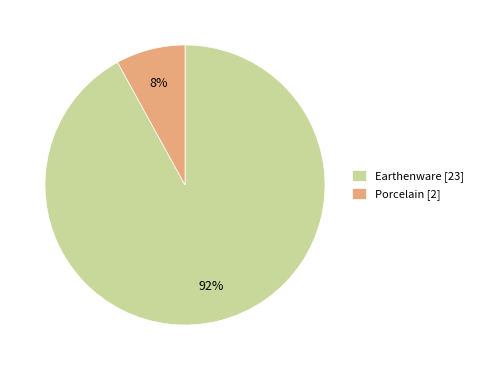

What is the smallest slice in the pie chart?

Porcelain